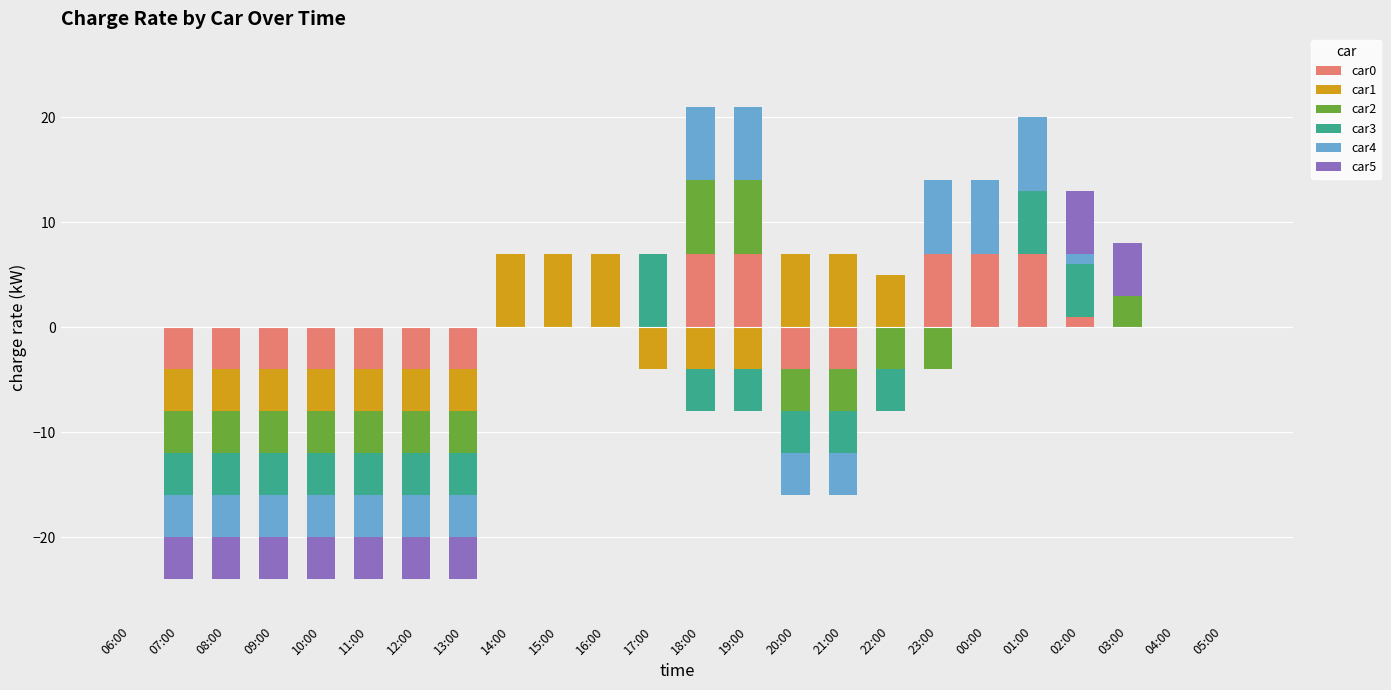

What is the label of the 3rd bar from the right?

03:00